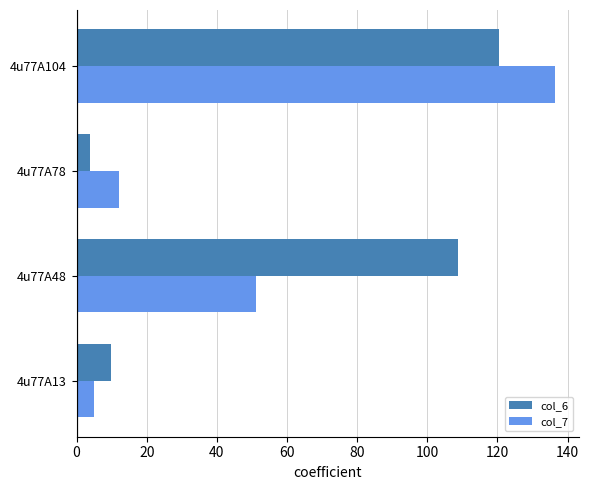

Is it true that col_6 equals 9.8 at 4u77A13?

True